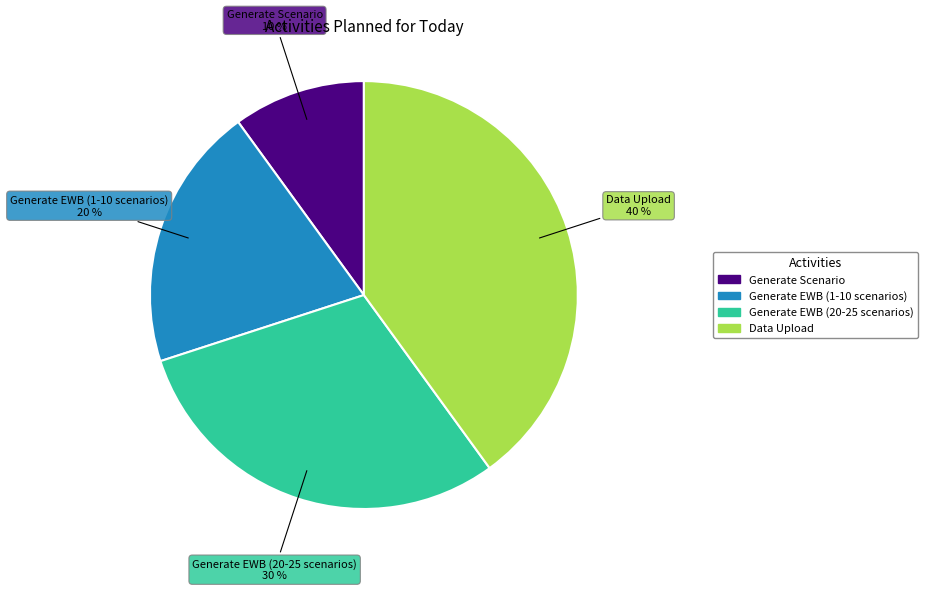

What is the largest slice in the pie chart?

Data Upload